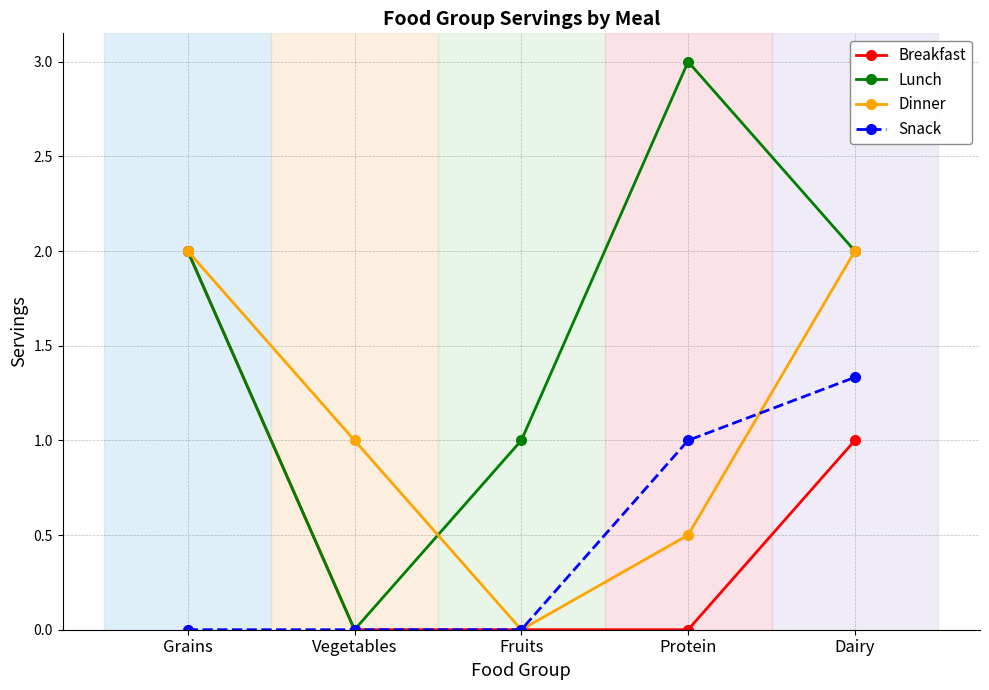

What is the sum of the Breakfast values at Vegetables and Dairy?

1.0